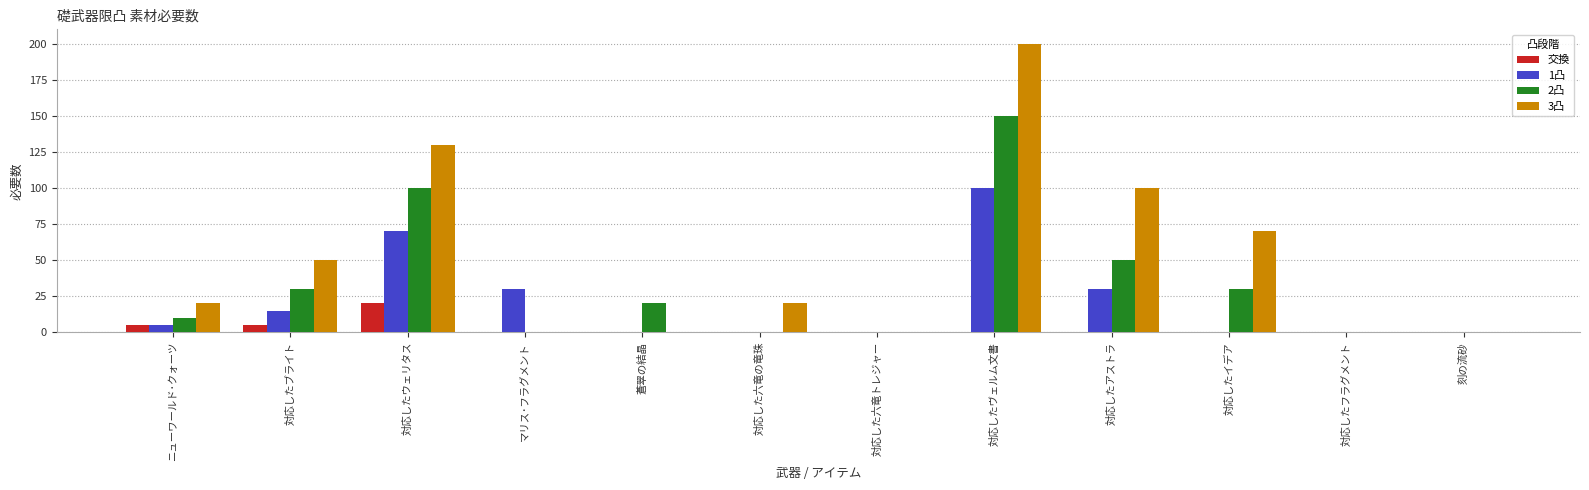

Which series has the largest total across all categories?

3凸